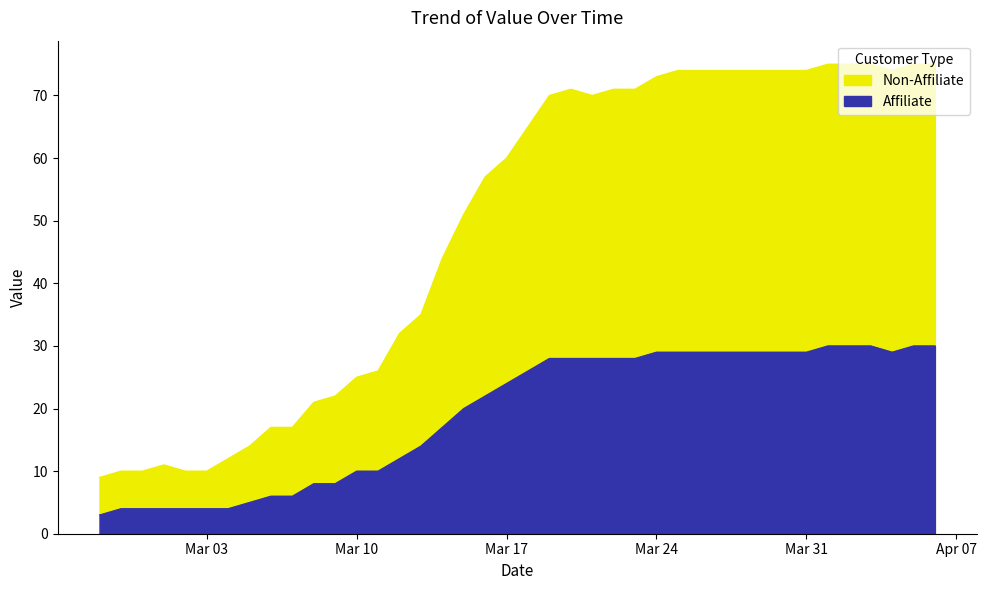

How many points are lower than both their immediate neighbors (excluding endpoints)?

2